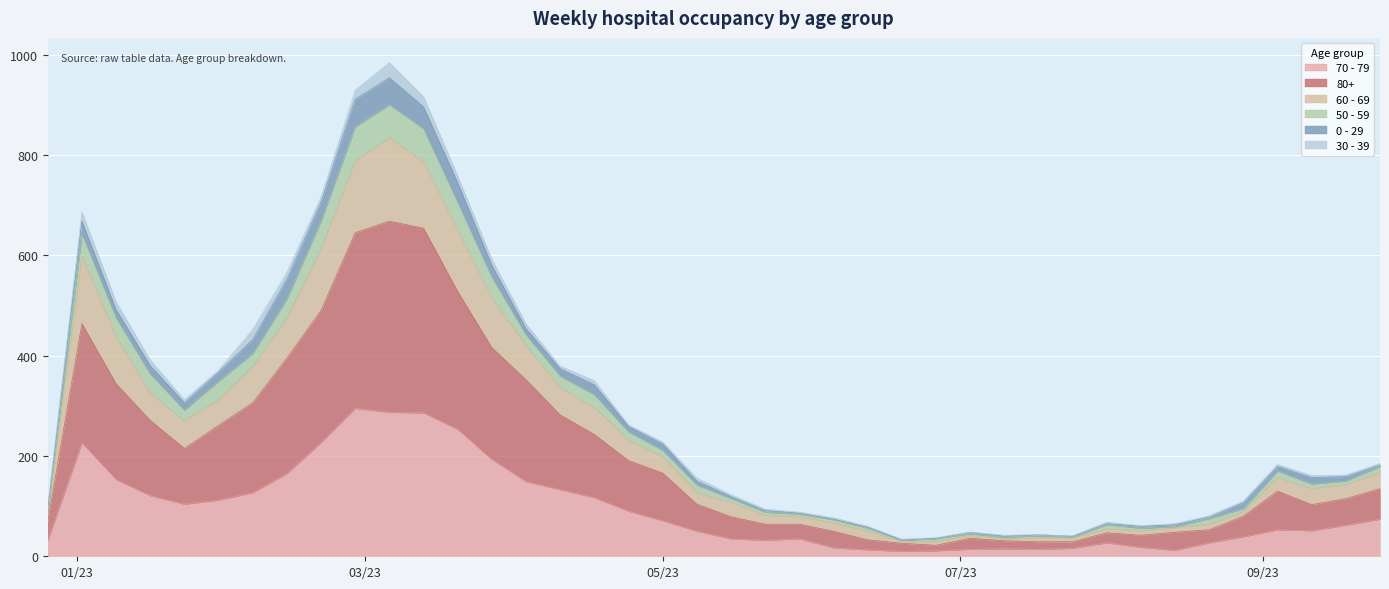

How many interior local valleys does the 60 - 69 series have?

6